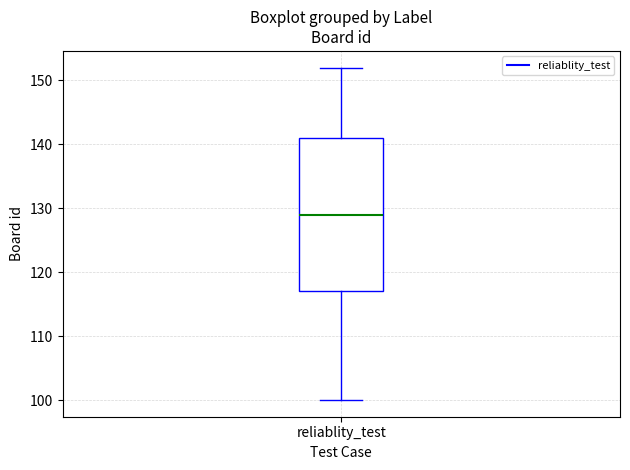

Read this box plot against the y-axis: the position of the median line, the range covered by the box, and the ends of both whiskers. The values are not printed on the chart, so give them approximately, as read against the axis.

median 129, box 117 to 141, whiskers 100 to 152